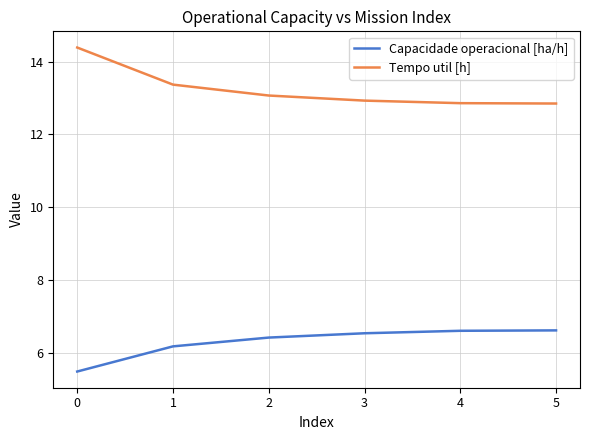

True or false: Capacidade operacional [ha/h] and Tempo util [h] cross at least once.

False